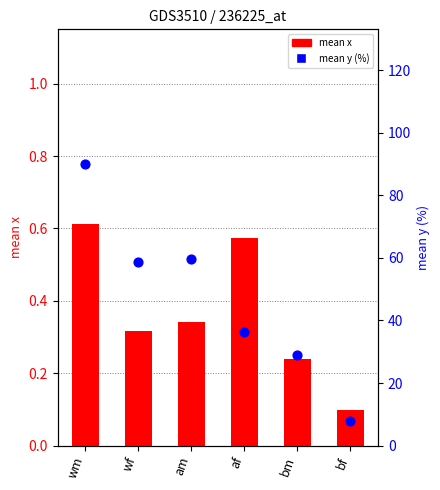

Which series contains the lowest Y value?

mean x